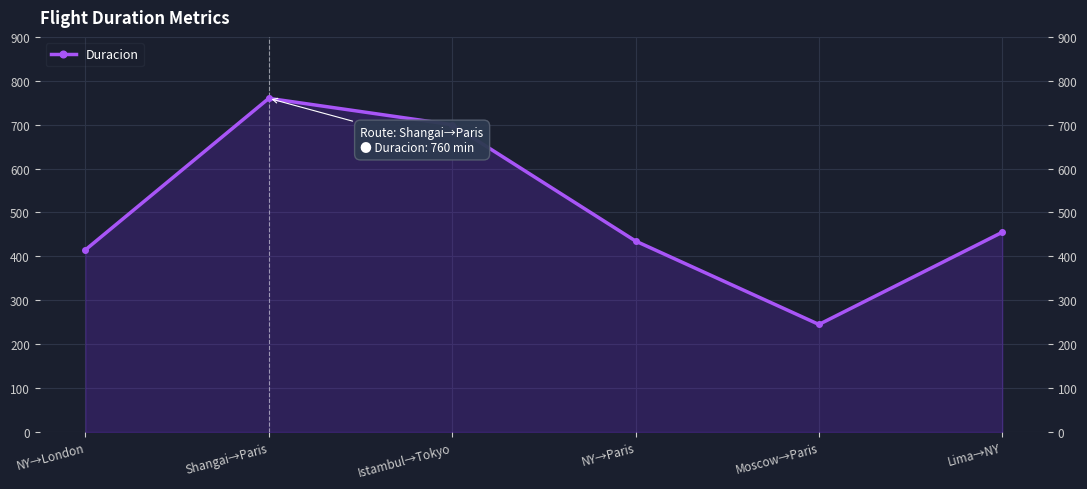

What value does the data have at Shangai→Paris, to the nearest 100?

800